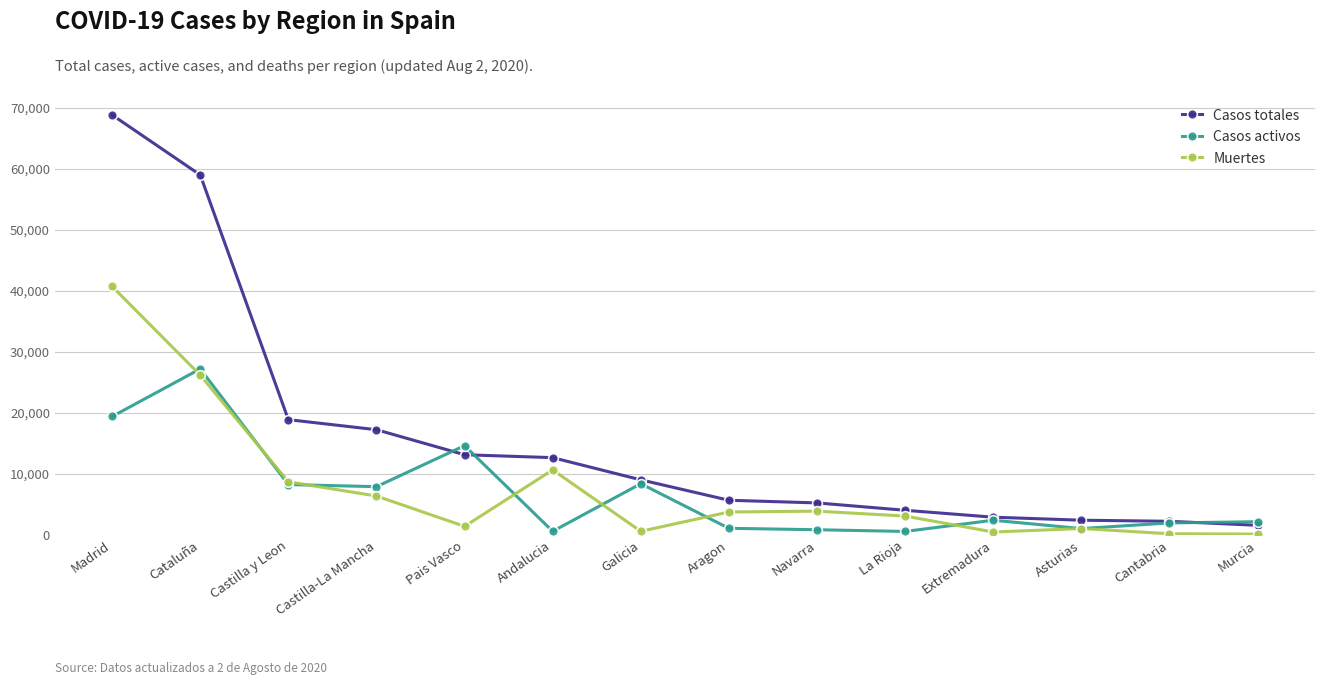

What is the difference between the highest and lowest values at Castilla-La Mancha?

10867